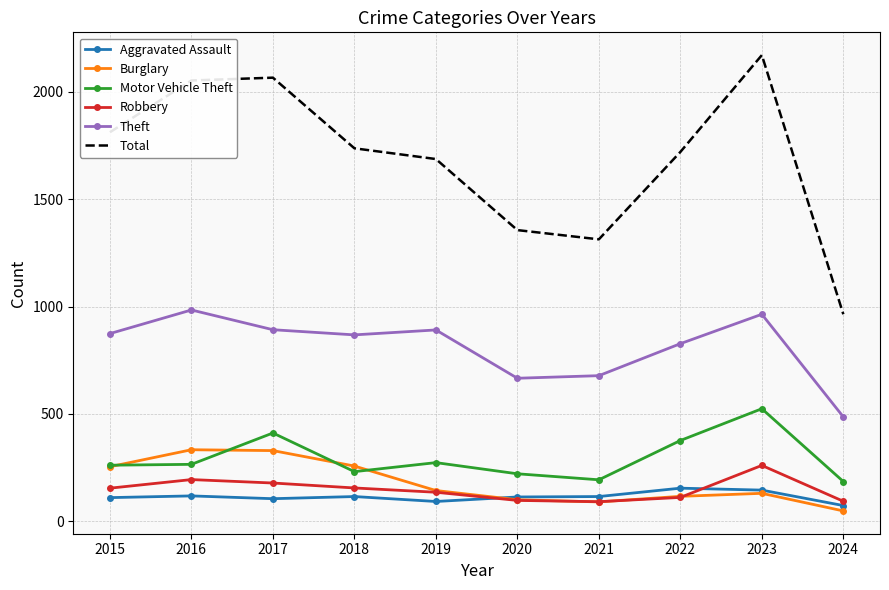

Between 2016 and 2021, which series saw the biggest shift?

Total